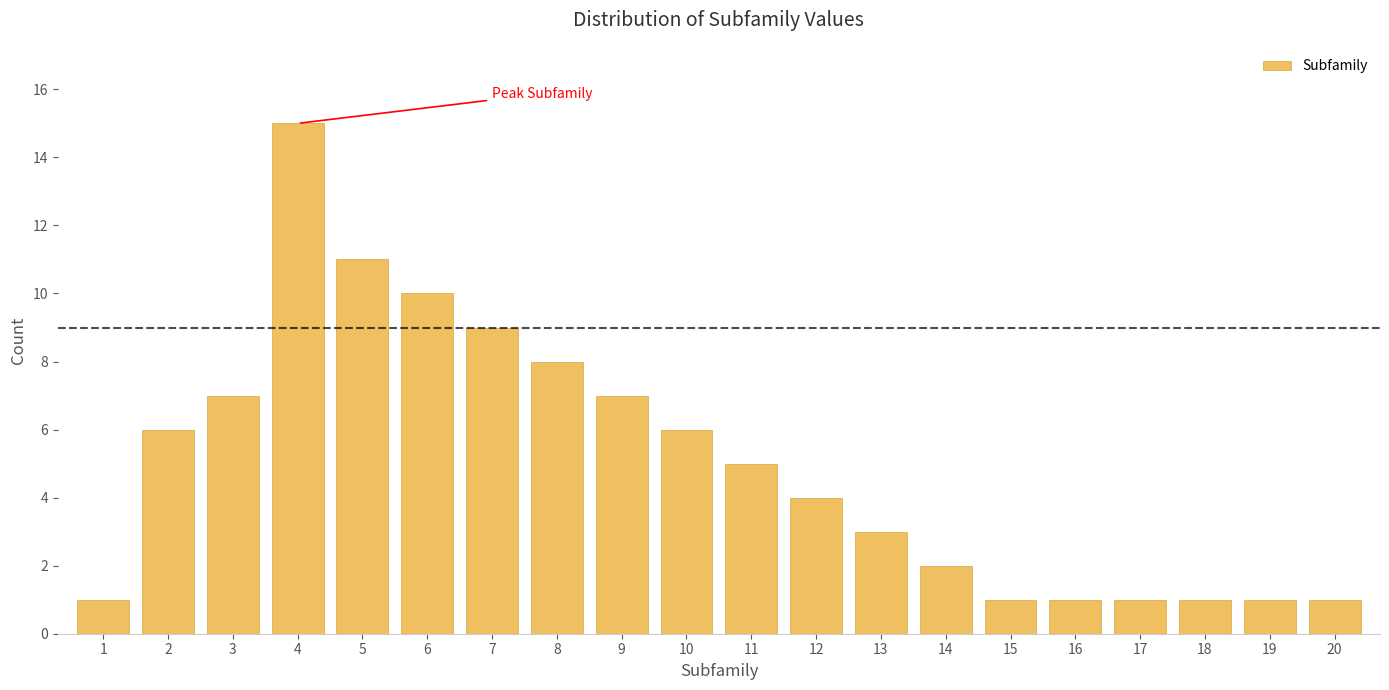

Reading right to left, list all the values displayed in this chart.

1	1	1	1	1	1	2	3	4	5	6	7	8	9	10	11	15	7	6	1